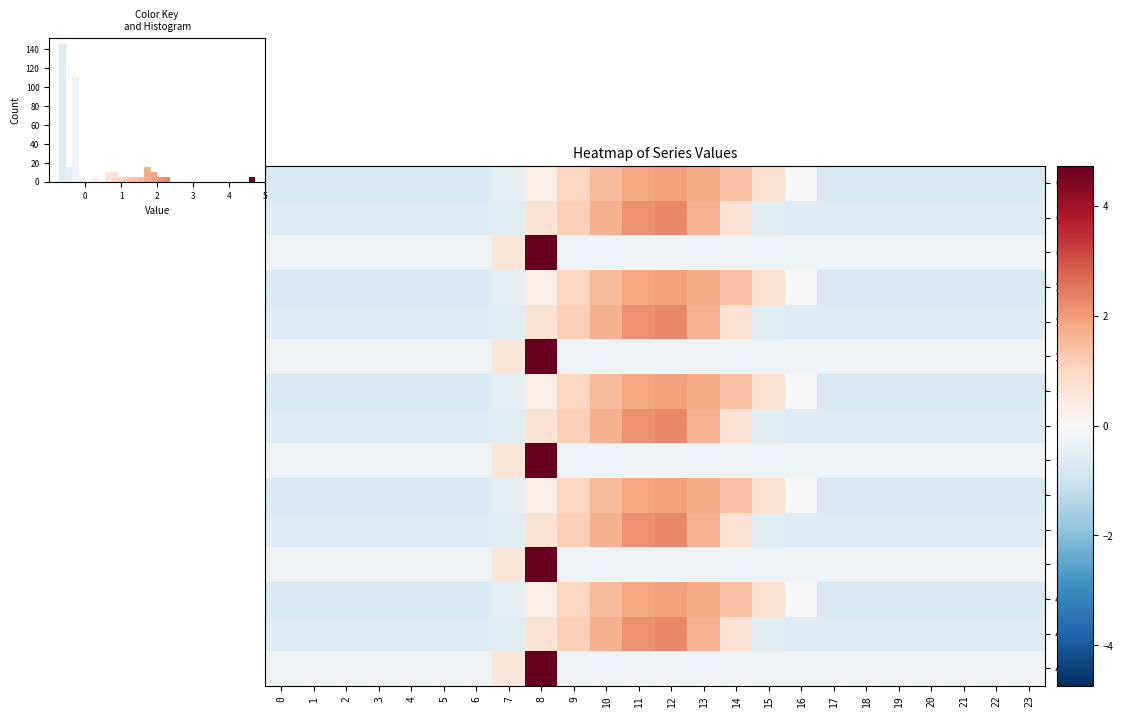

Which label corresponds to the largest value in the chart?

8